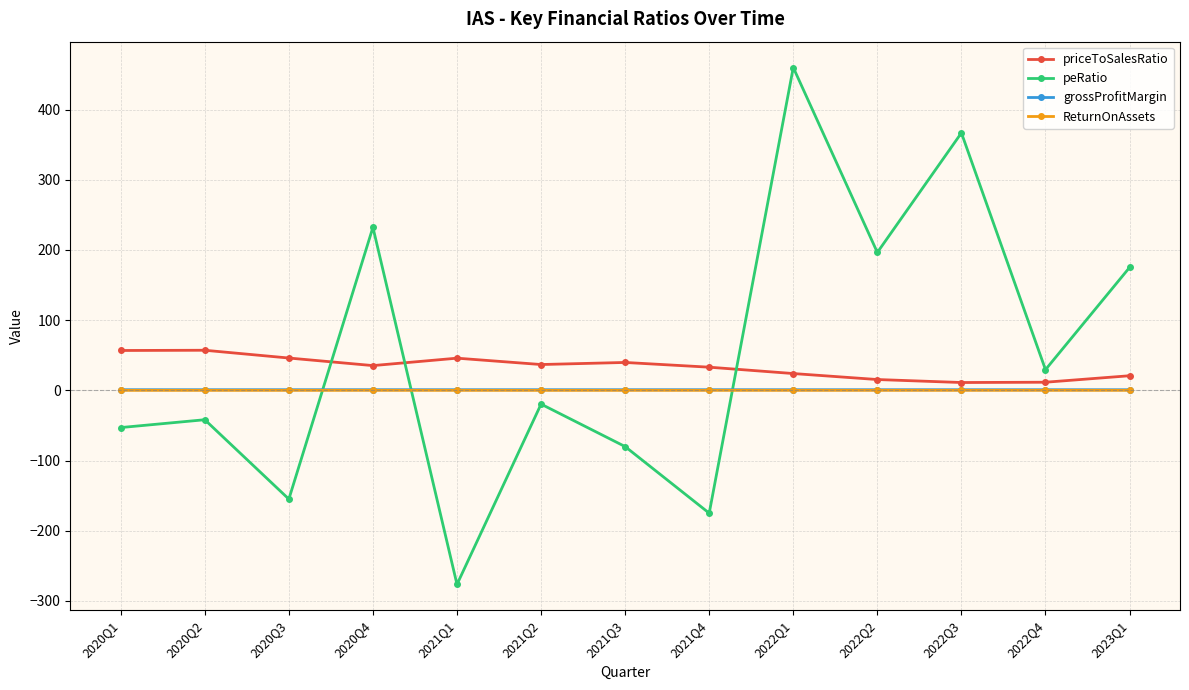

What is the spread (max minus min) of values at 2023Q1?

175.0